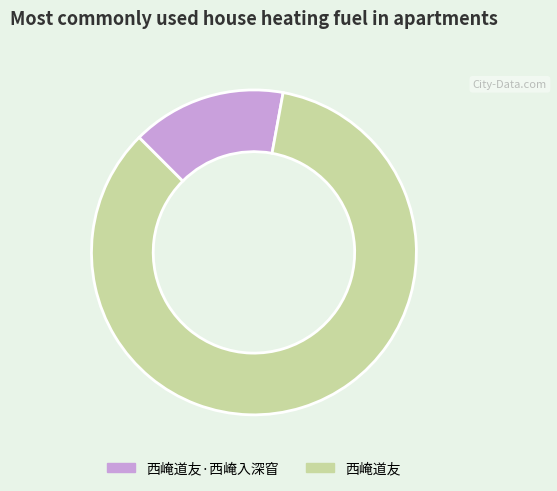

Combined, do 西崦道友·西崦入深窅 and 西崦道友 account for over 50%?

Yes